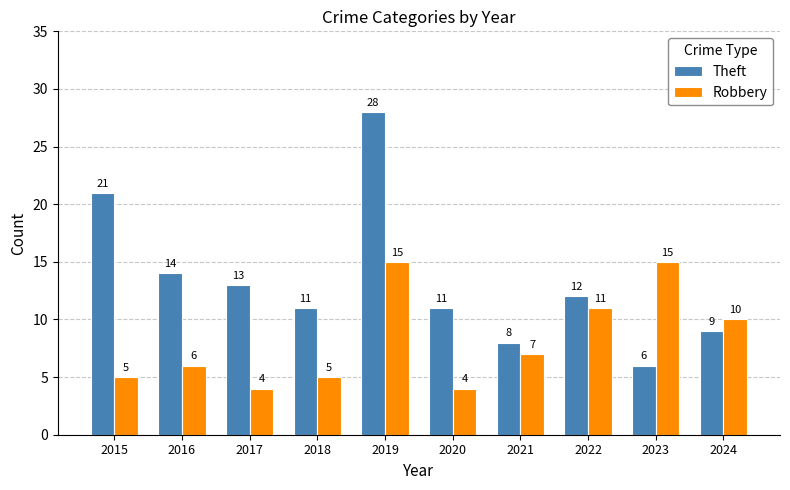

Is the value of Theft at 2023 greater than the value of Robbery at 2023?

No